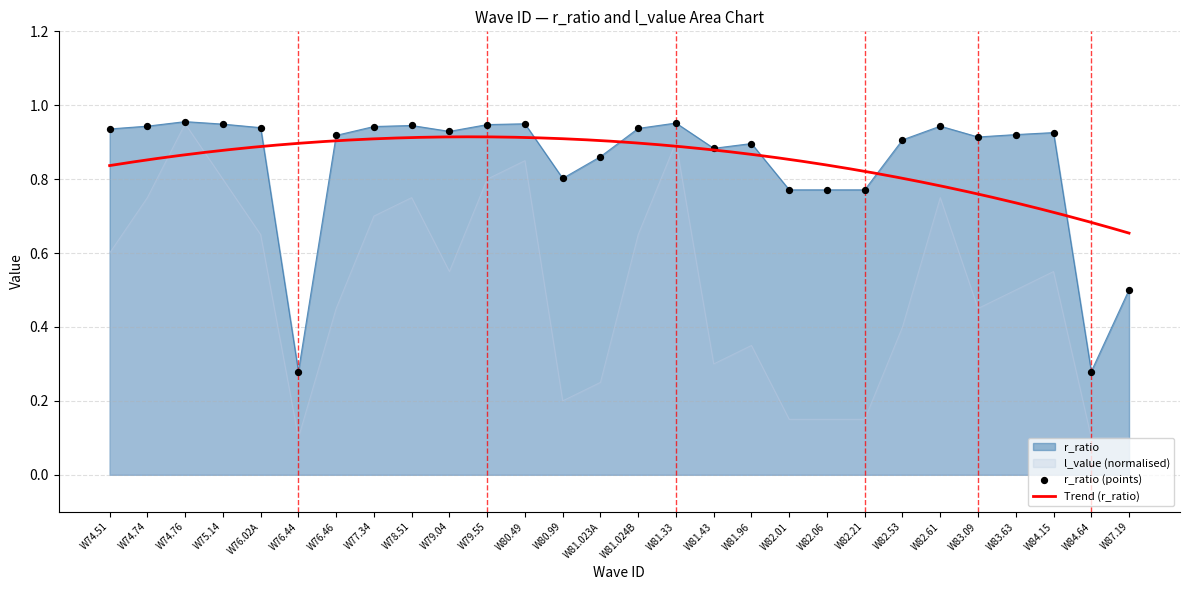

True or false: l_value (normalised) has a value of 1.1 at W79.55.

False